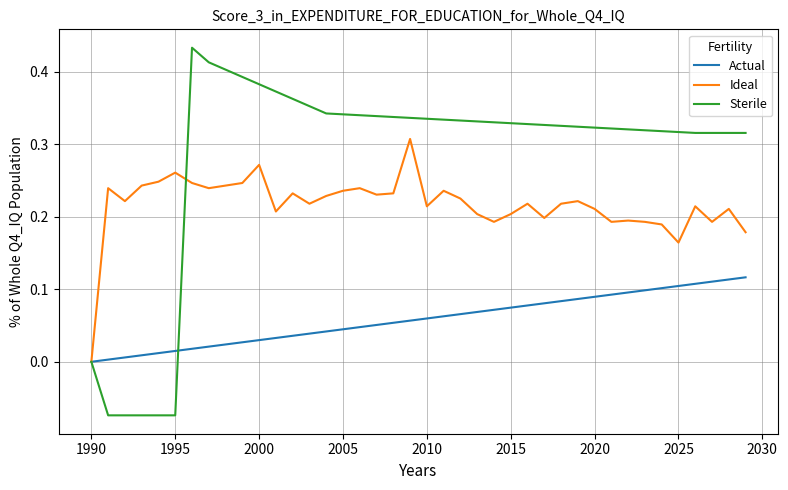

List the series in order of their overall mean, highest first.

Sterile, Ideal, Actual